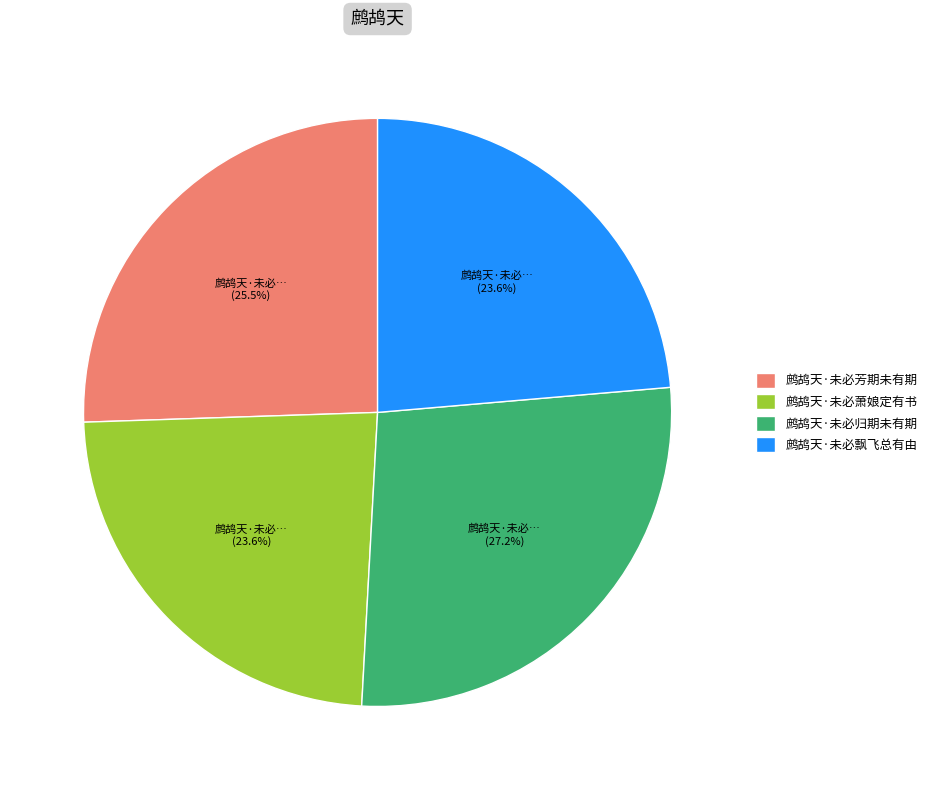

How much of the chart is everything except 鹧鸪天·未必归期未有期?

72.8%